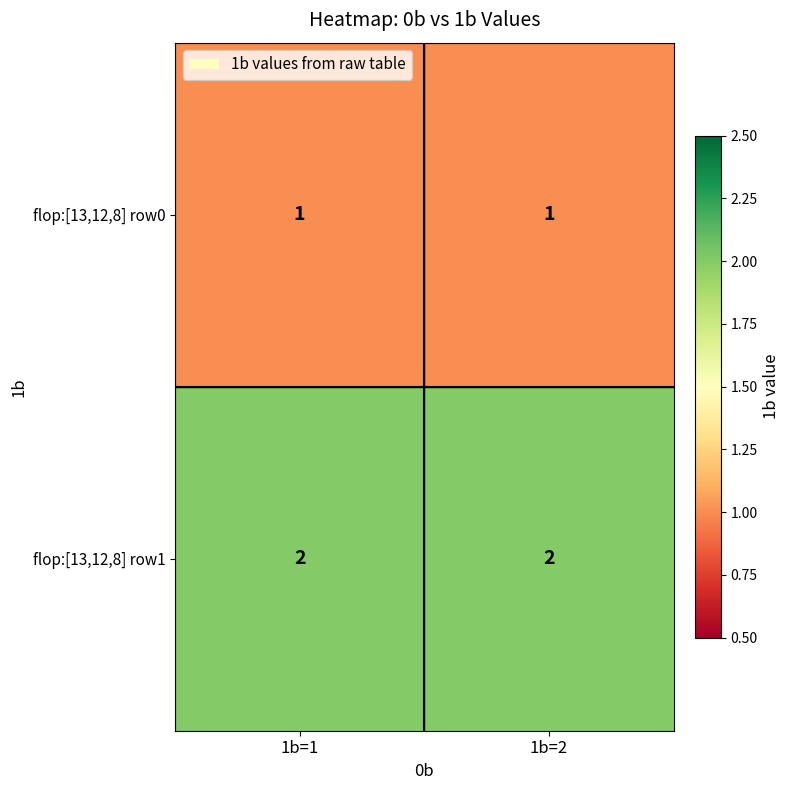

Reading right to left, extract all data points from this chart.

flop:[13,12,8] row0: 1	1
flop:[13,12,8] row1: 2	2